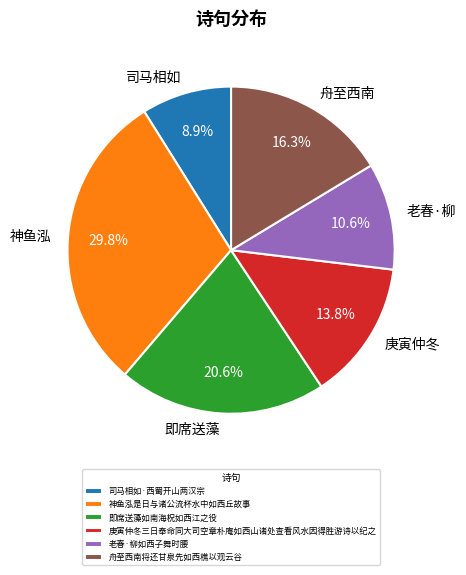

How many segments does this pie chart have?

6